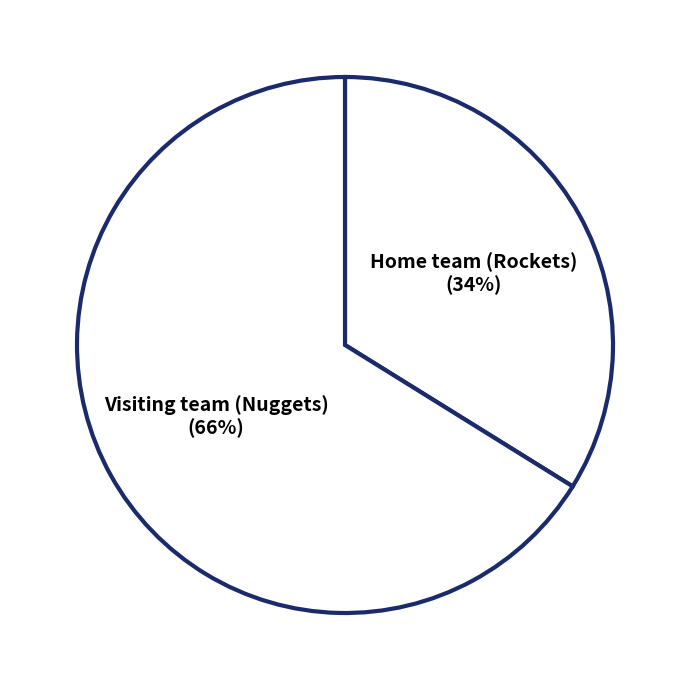

Which slice is the largest?

Visiting team (Nuggets)